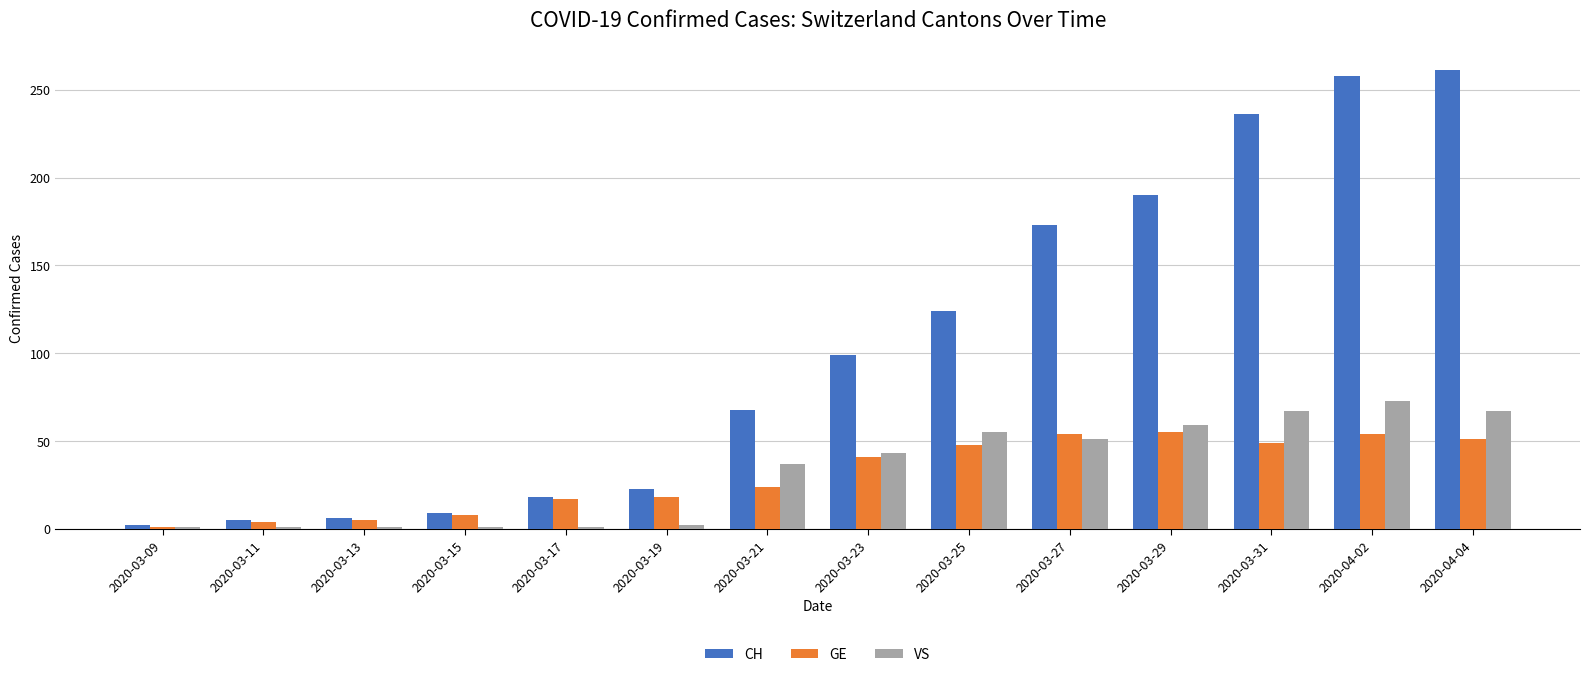

What is the spread (max minus min) of values at 2020-03-19?

21